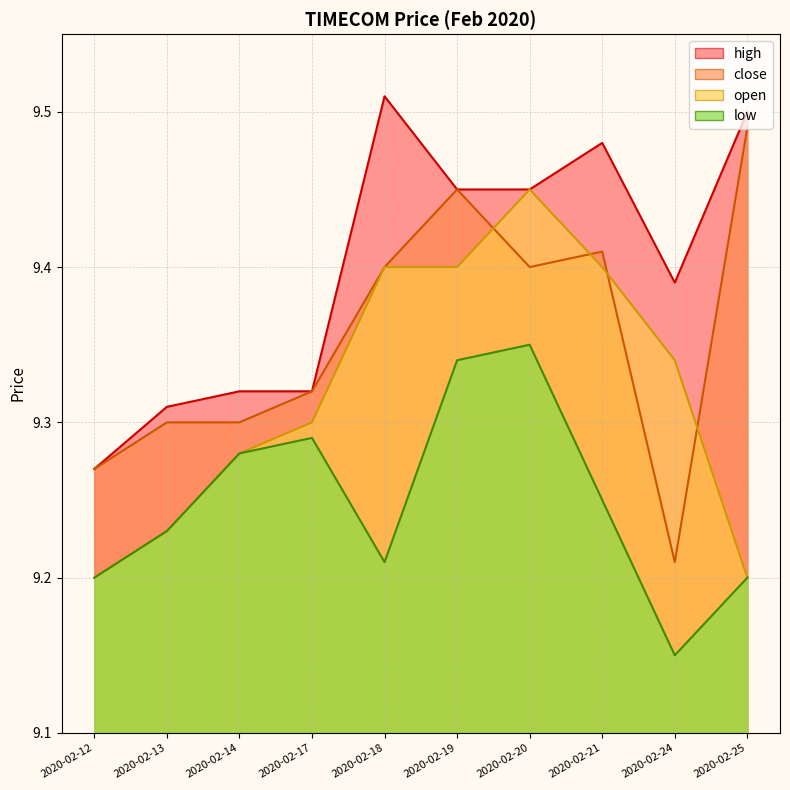

True or false: open has more than 1 points higher than both neighbors.

False